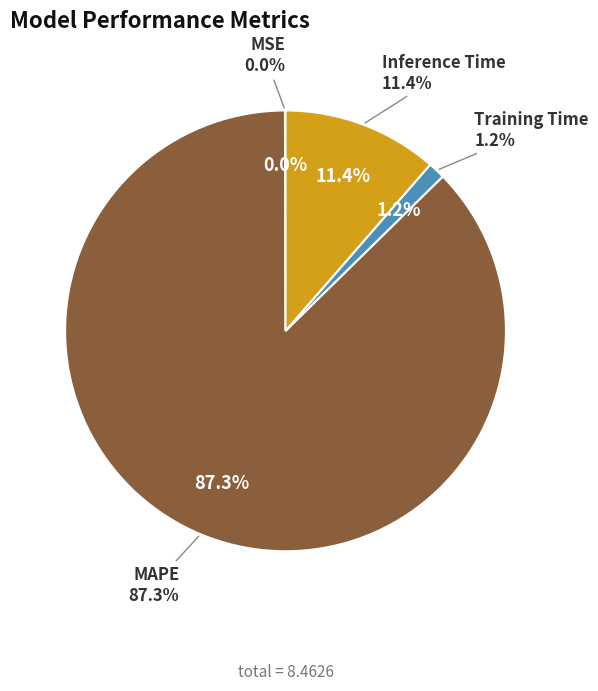

How many segments does this pie chart have?

4